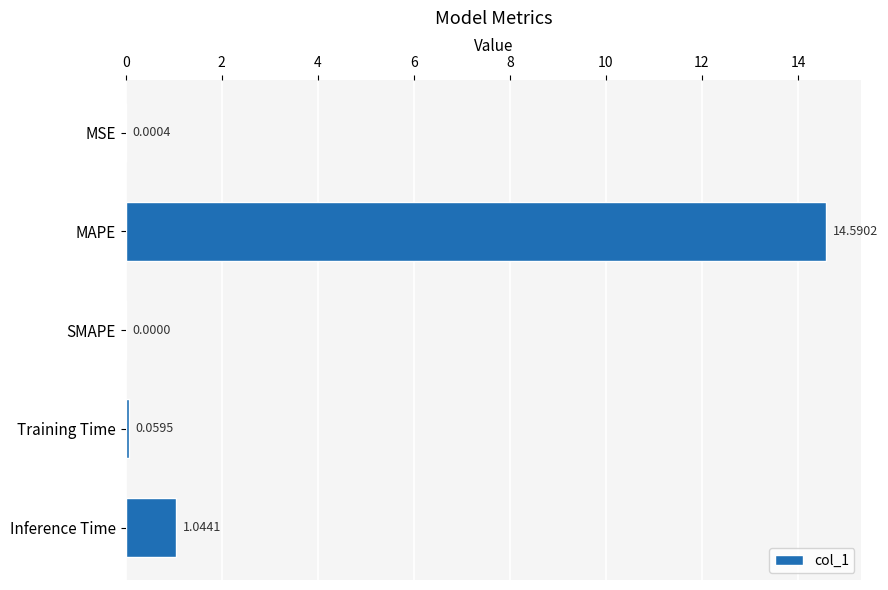

Which category has the highest value across all series?

MAPE